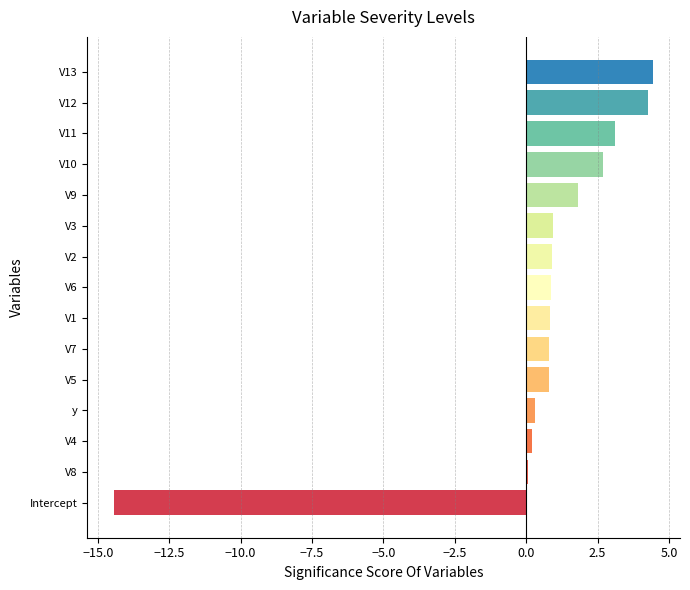

Which category has the lowest value across all series?

Intercept